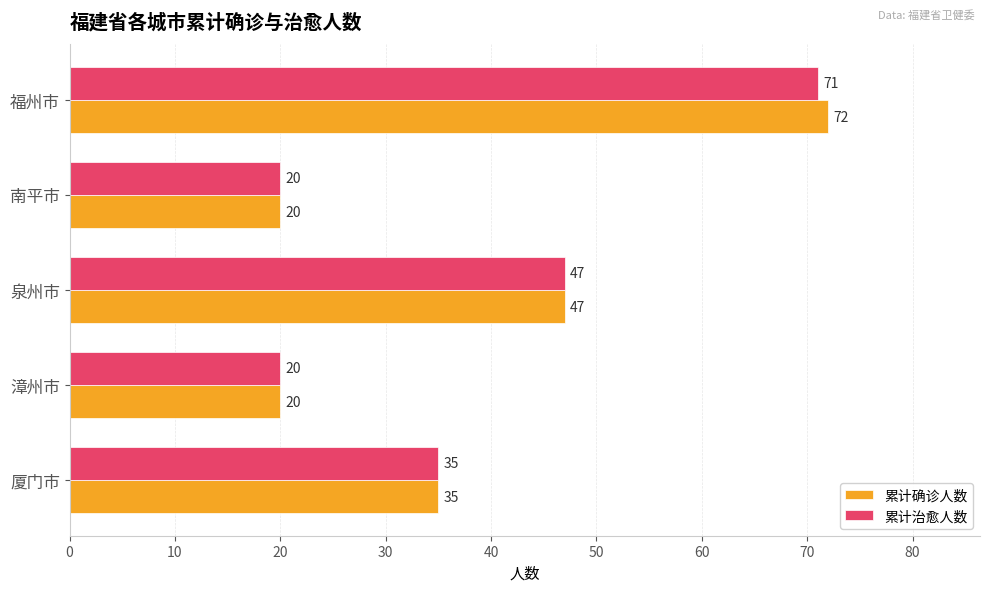

Rank the series by their maximum value, from lowest to highest.

累计治愈人数, 累计确诊人数